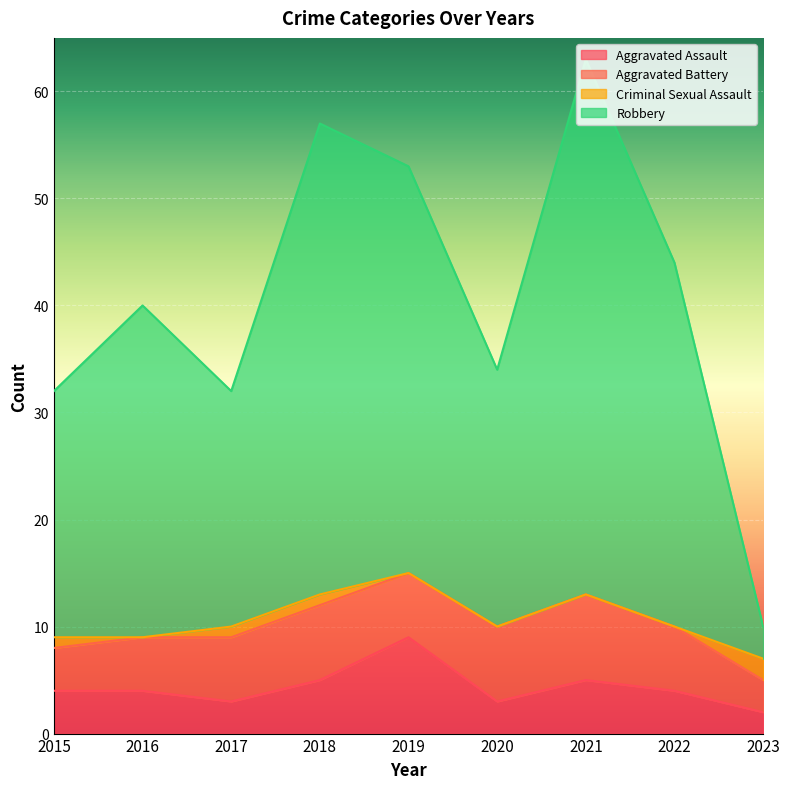

True or false: Aggravated Assault has a value of 5 at 2021.

True